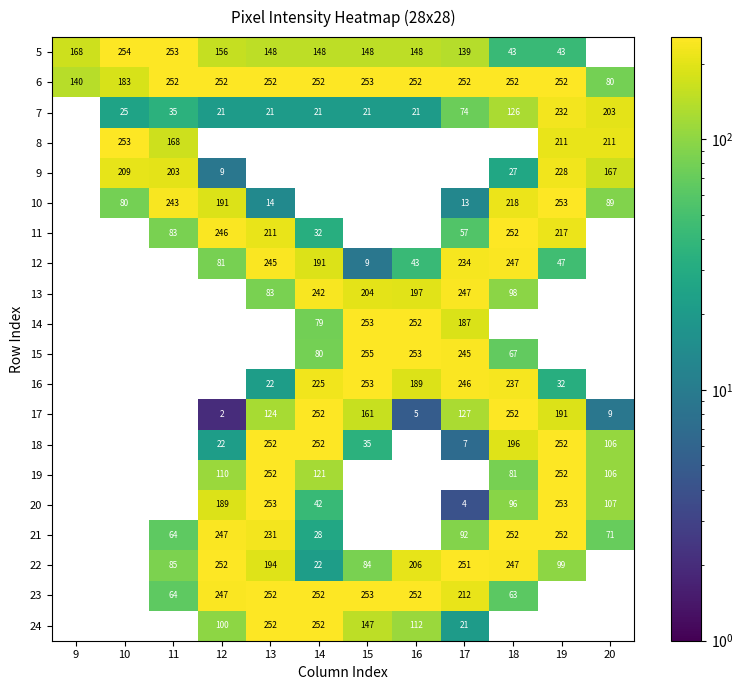

Is it true that 7 equals 21.0 at 13?

True